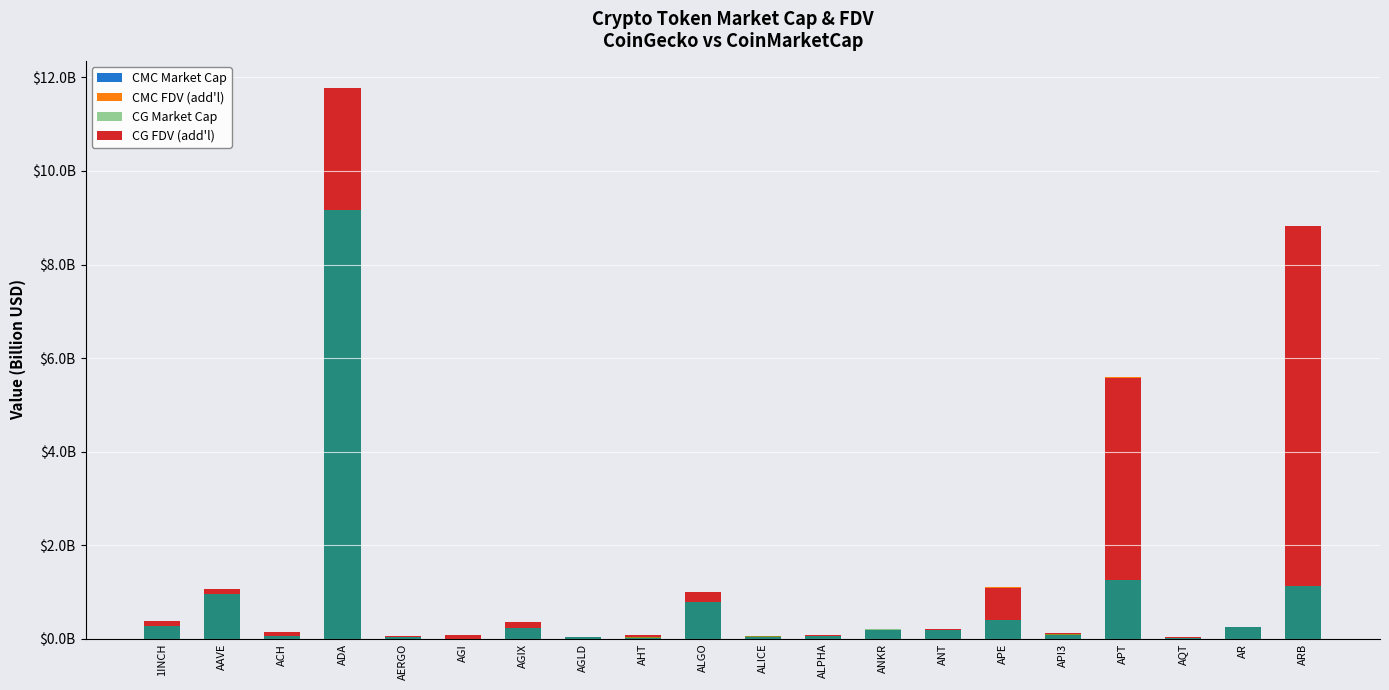

List the labels in order of CMC Market Cap value, smallest first.

AGI, AQT, AHT, AGLD, ALICE, AERGO, ALPHA, API3, ACH, ANT, ANKR, AGIX, AR, 1INCH, APE, ALGO, AAVE, ARB, APT, ADA